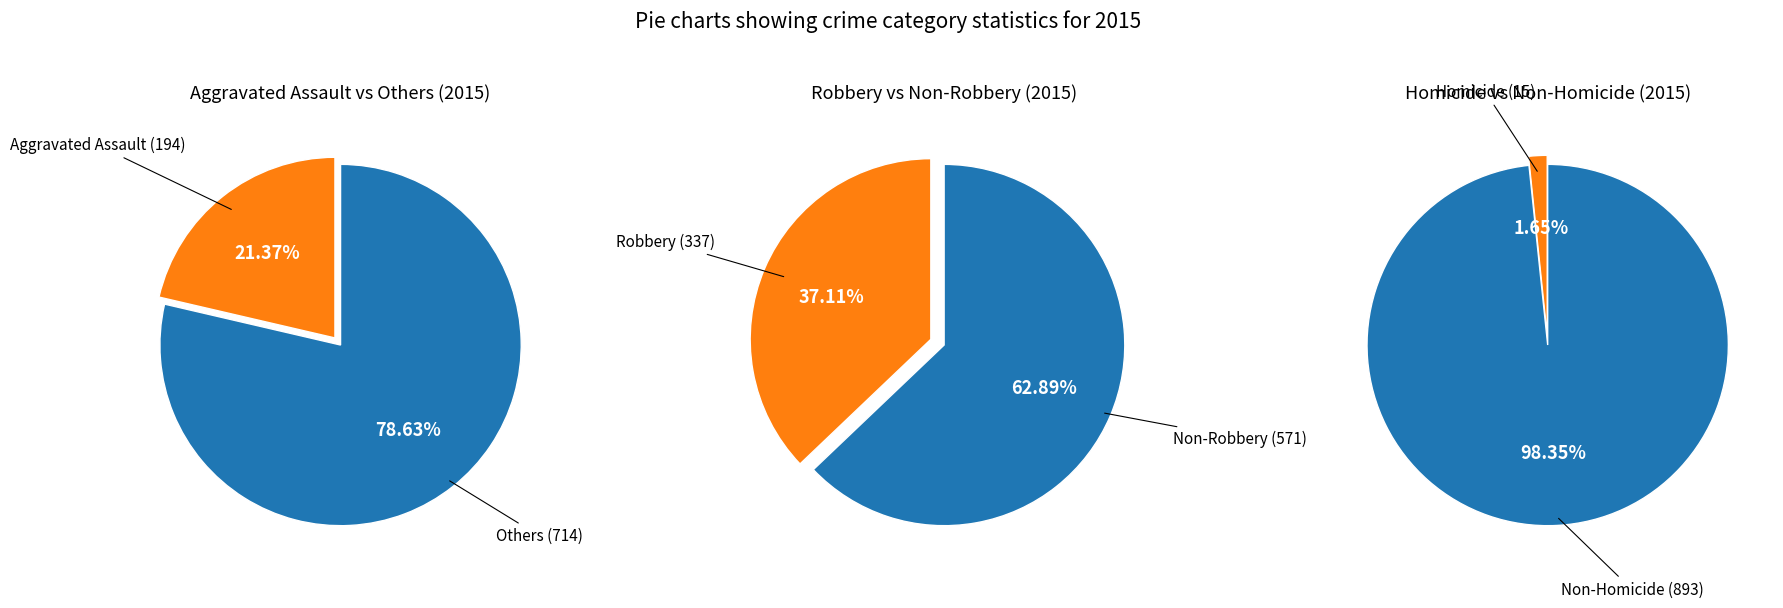

Is Aggravated Battery the majority of the pie?

No